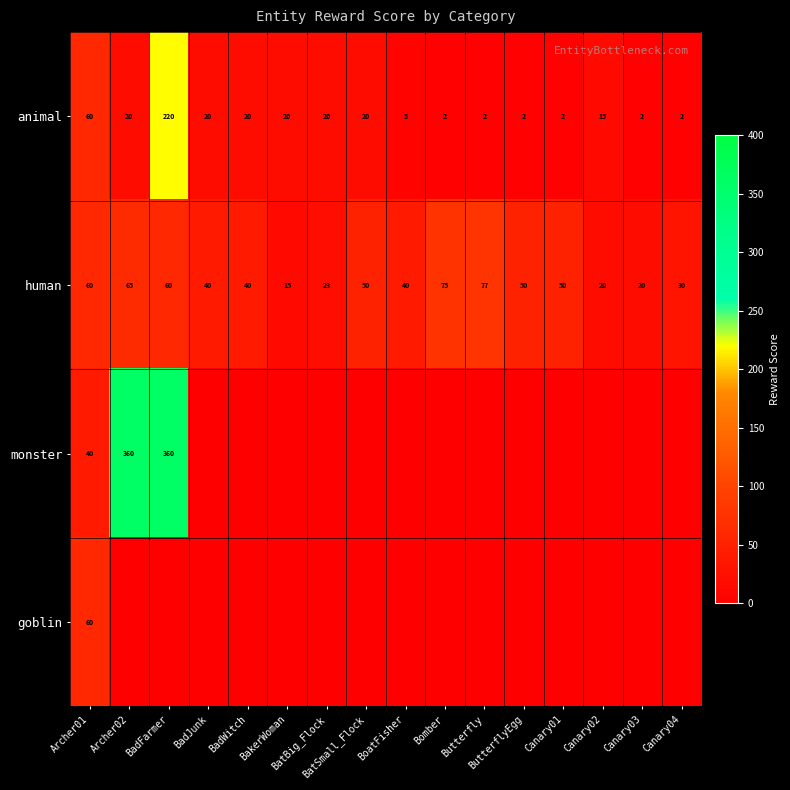

How many series are shown in this chart?

4